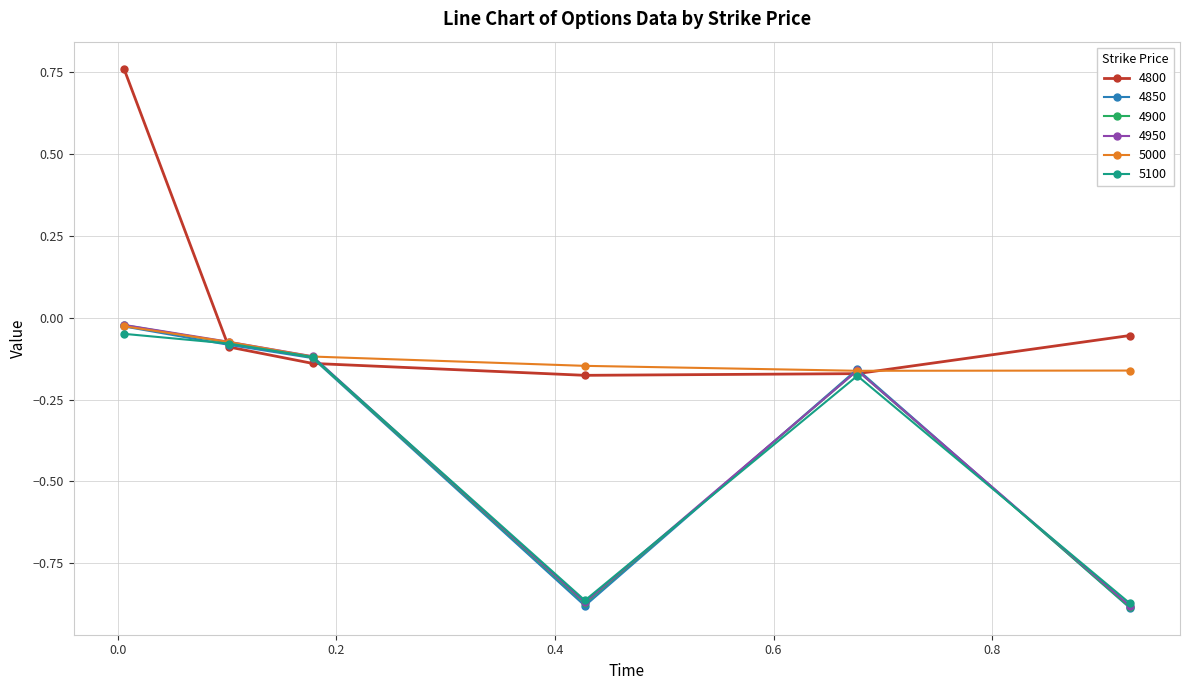

How many interior local valleys does the 5100 series have?

1